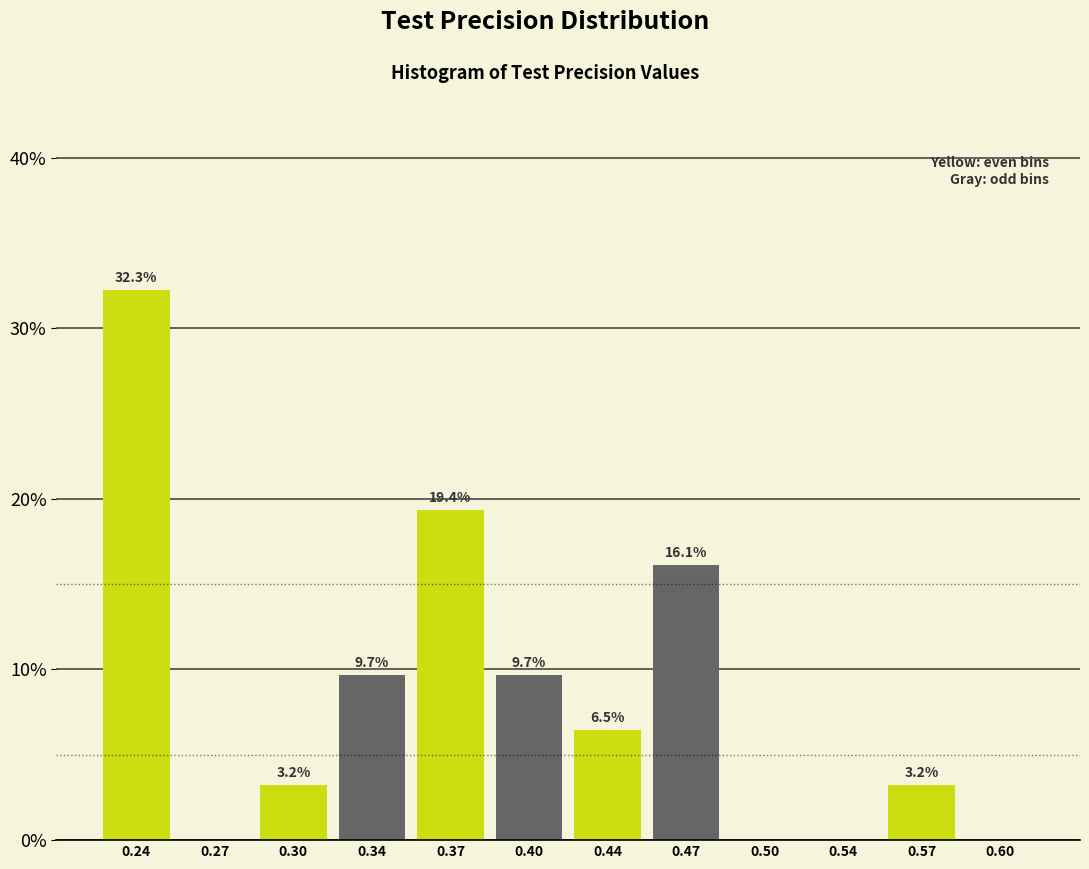

Which range on the x-axis has the tallest bar?

0.220 to 0.255